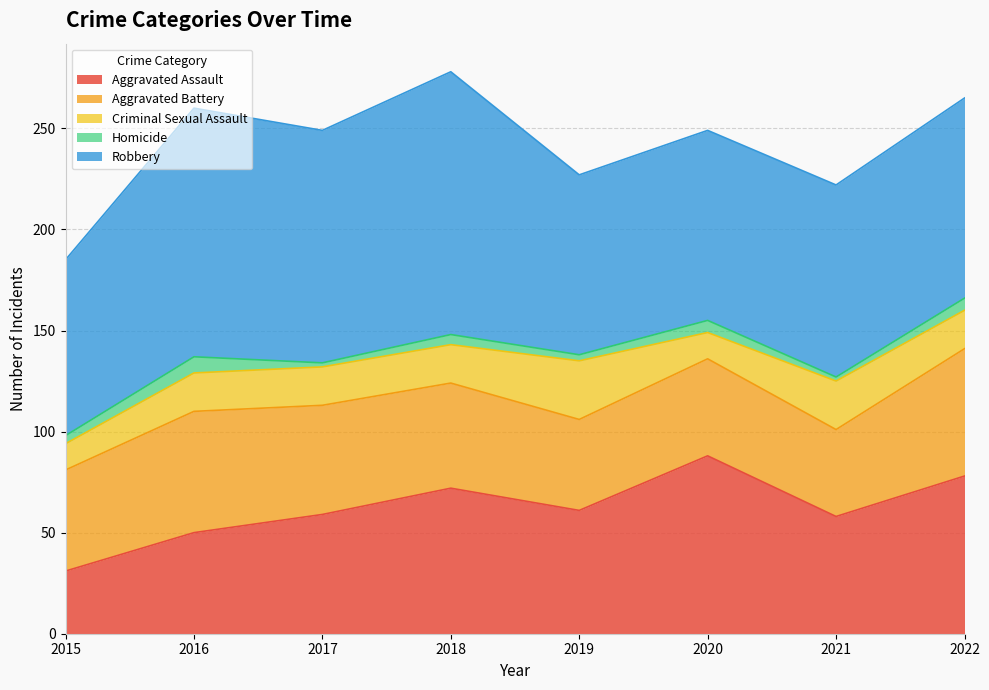

What is the spread (max minus min) of values at 2018?

125